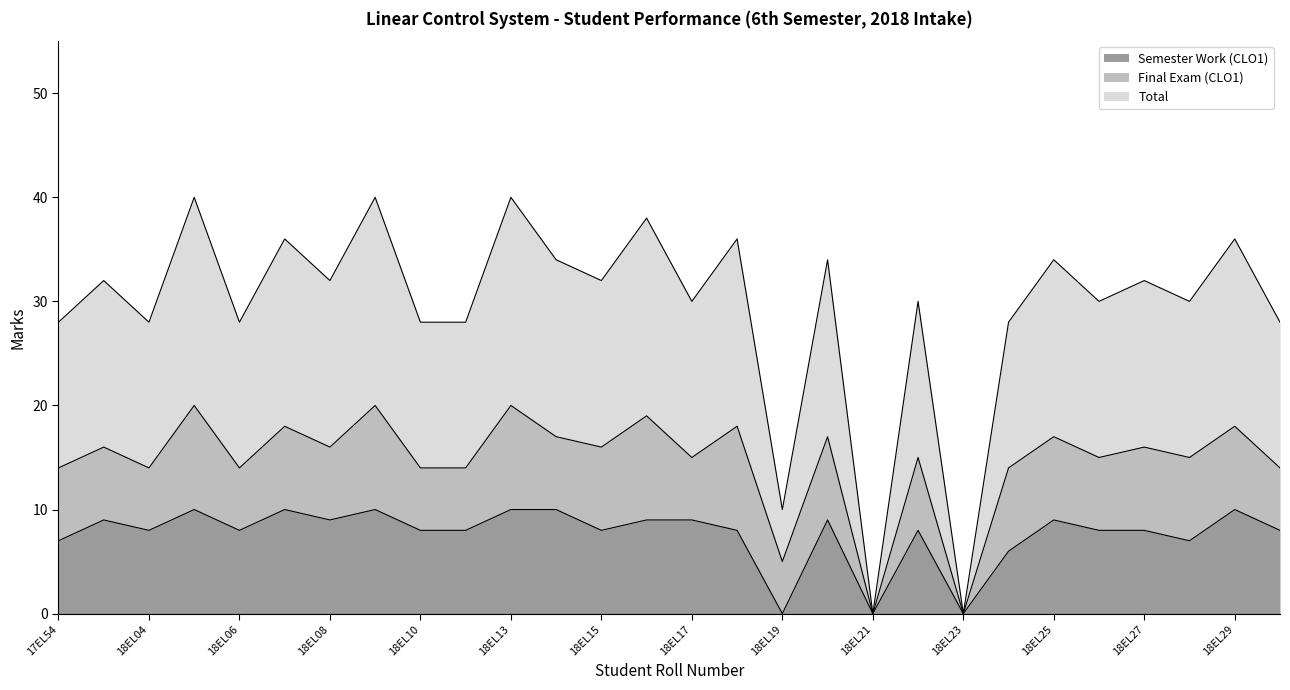

Which series has the largest total across all categories?

Total